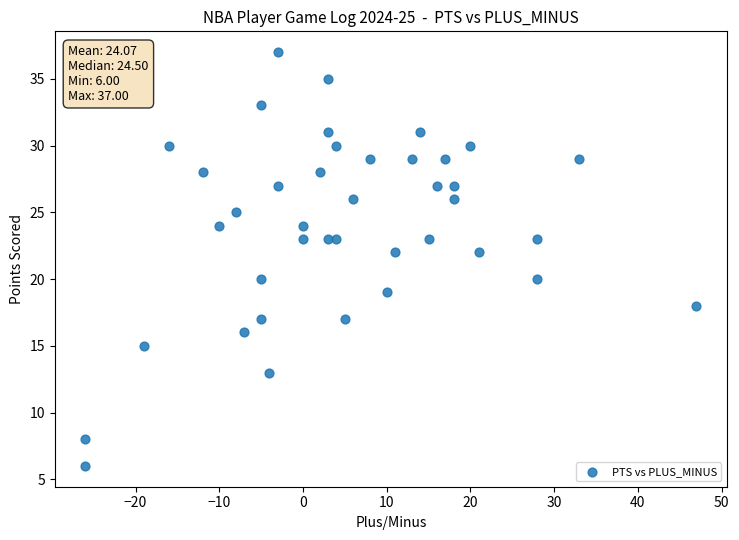

What is the range of X values (max minus min)?

73